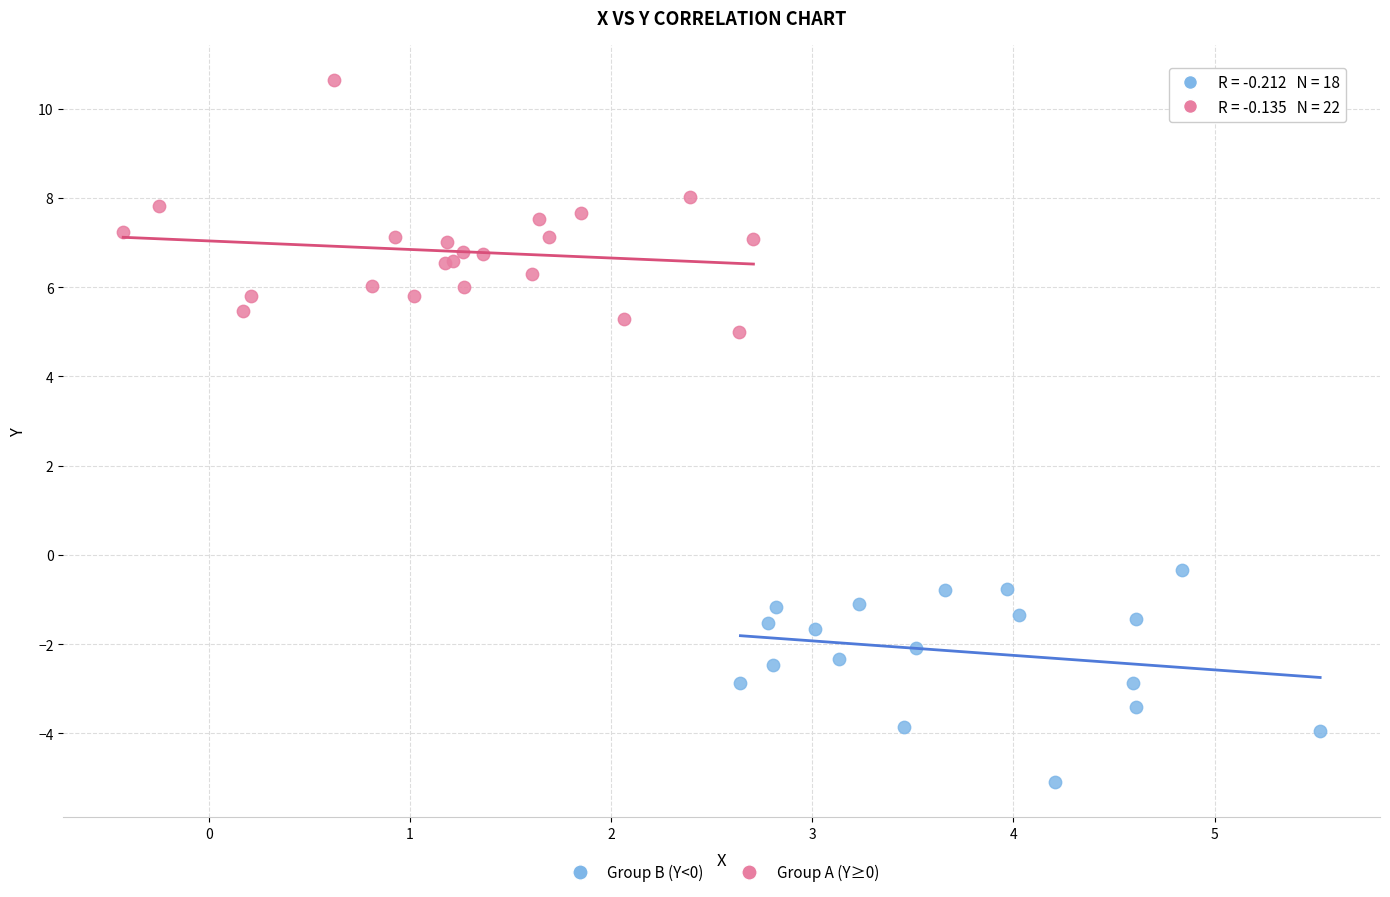

Which series has the widest spread of Y values?

Group A (Y≥0)